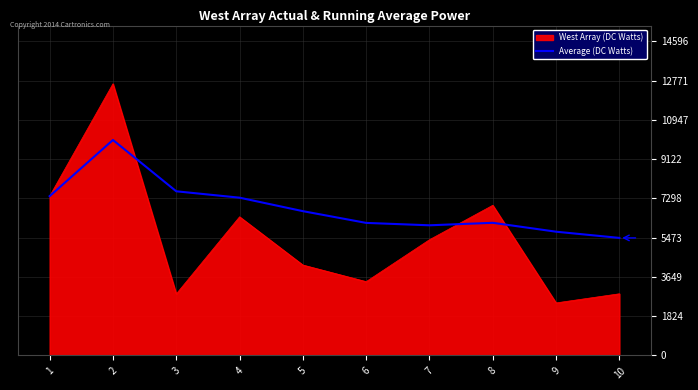

Which series changed the most between 6 and 10?

Average (DC Watts)